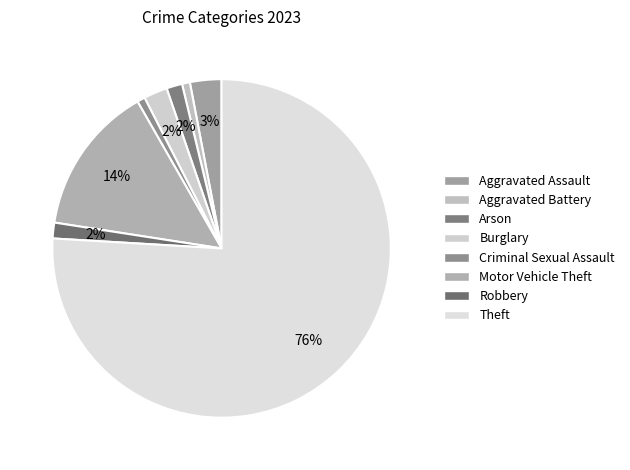

How many segments does this pie chart have?

8